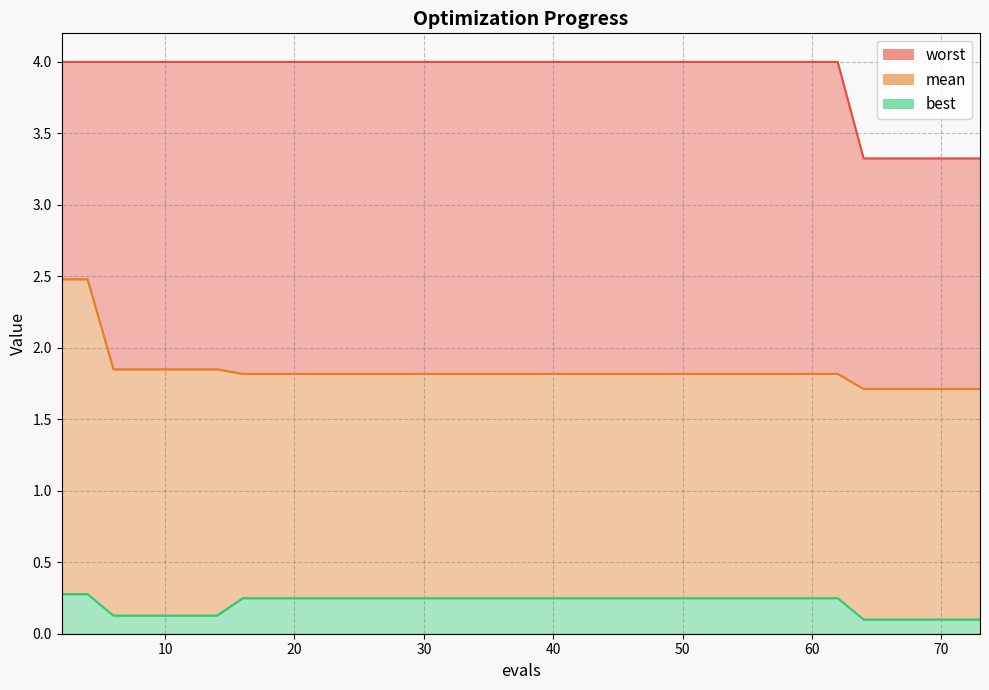

How many lines are shown in the chart?

3